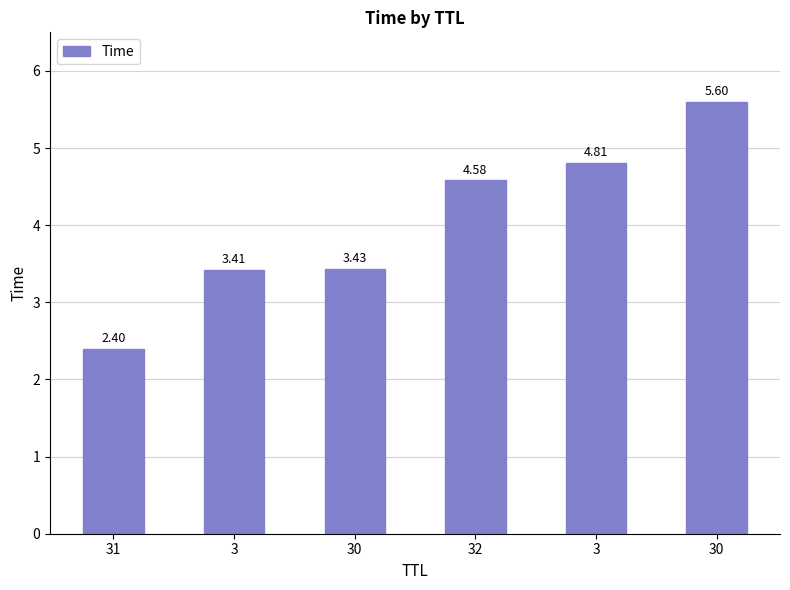

How many values are between 3 and 4?

2